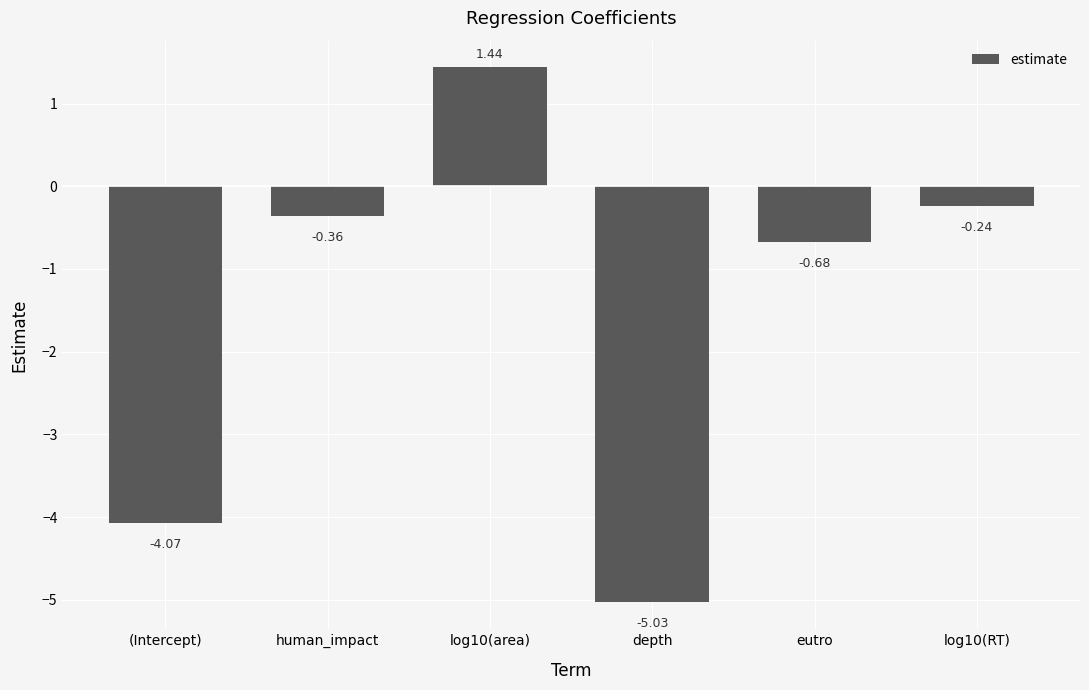

What is the label of the 5th bar from the left?

eutro